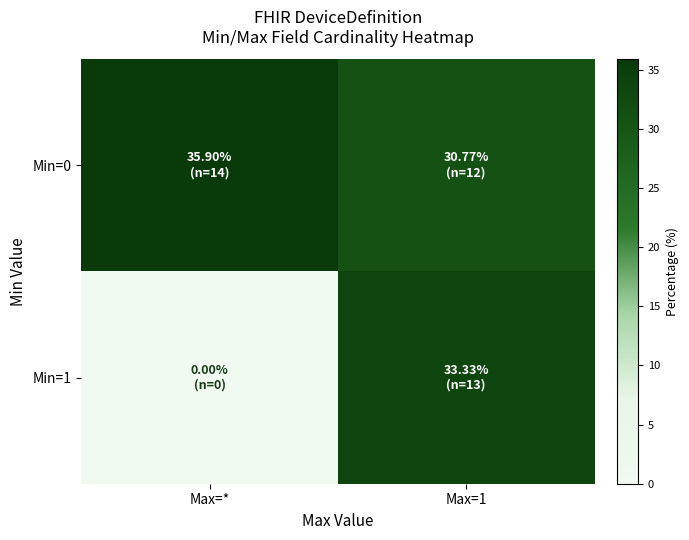

Between Max=1 and Max=*, which is larger?

Max=*